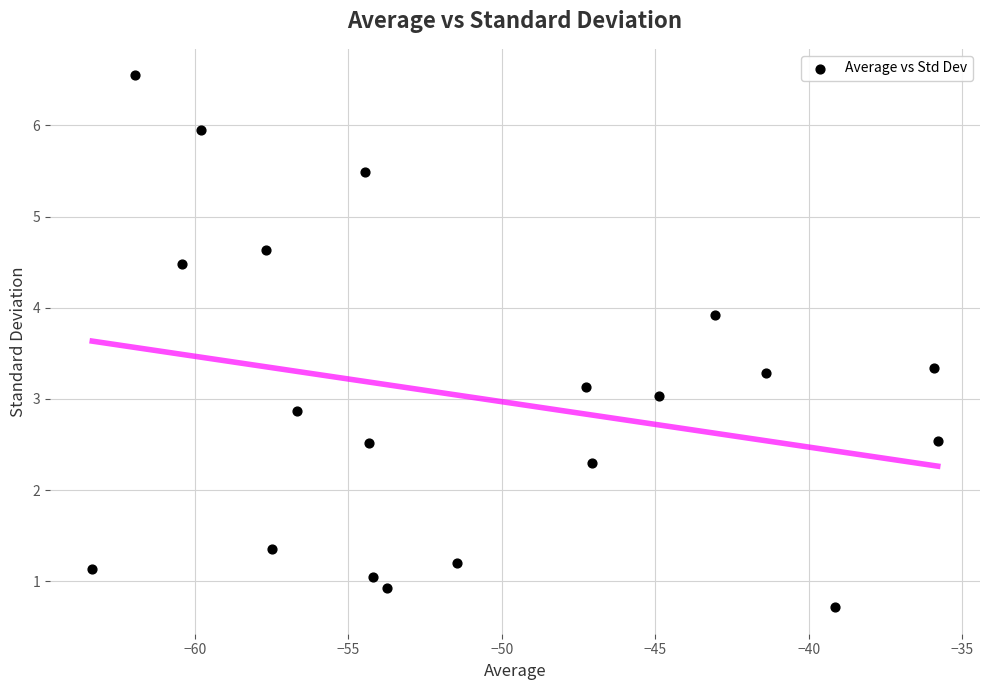

What is the range of Y values (max minus min)?

5.8